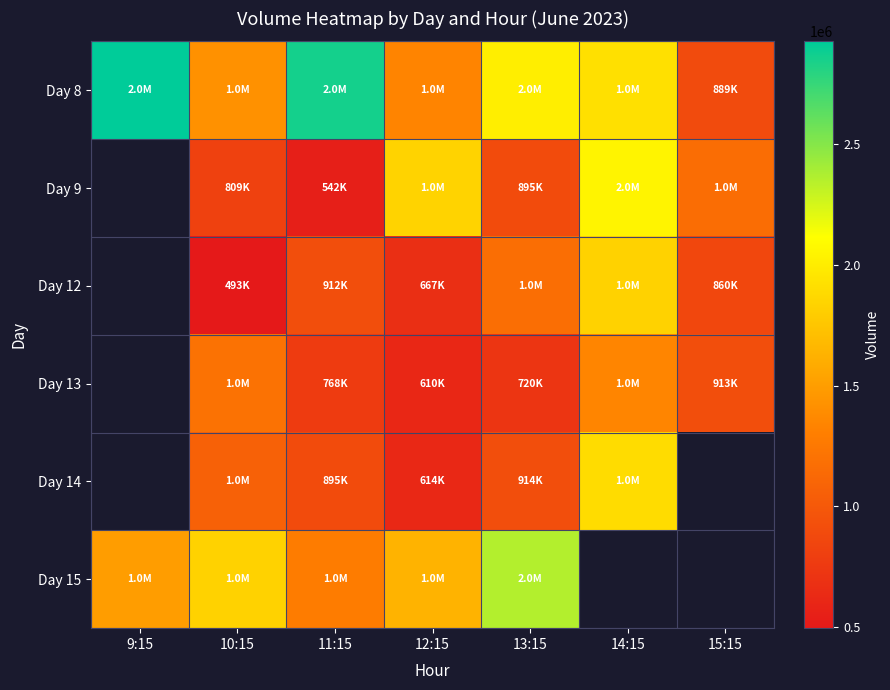

At which category is the sum across all series the highest?

13:15